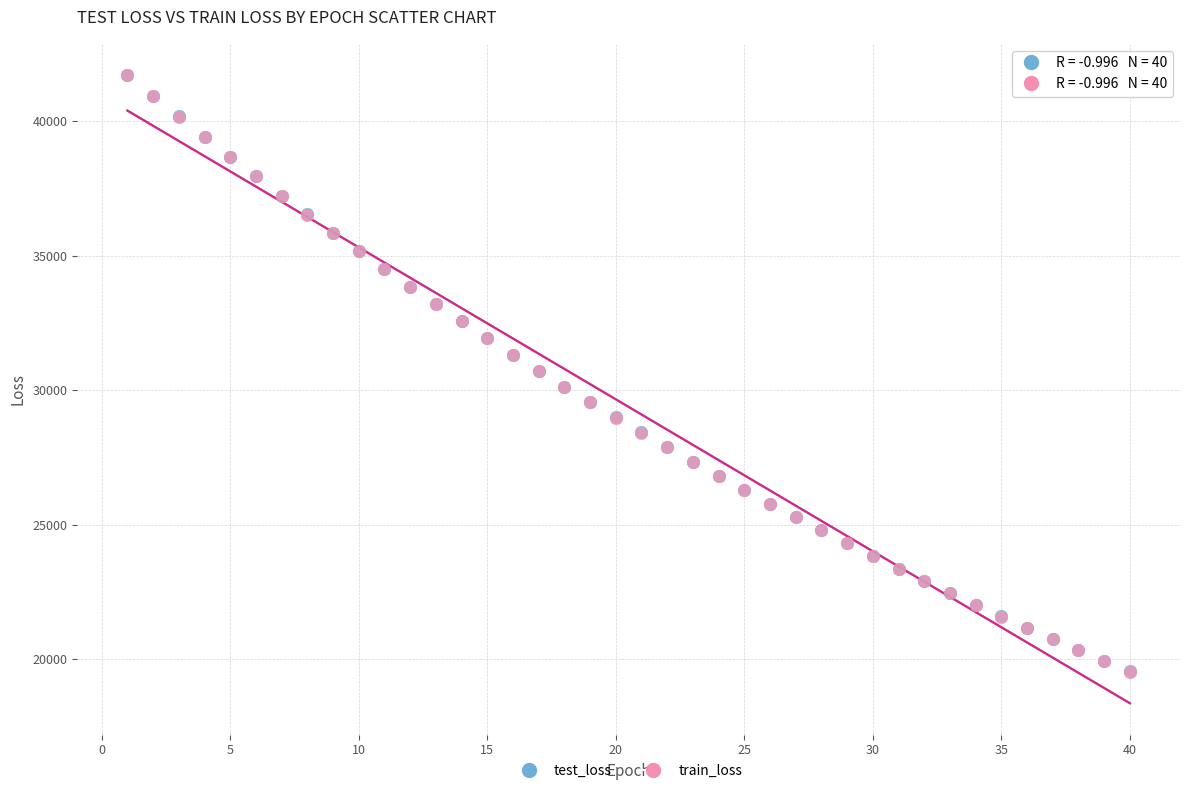

What are all the series names shown in the legend?

test_loss, train_loss